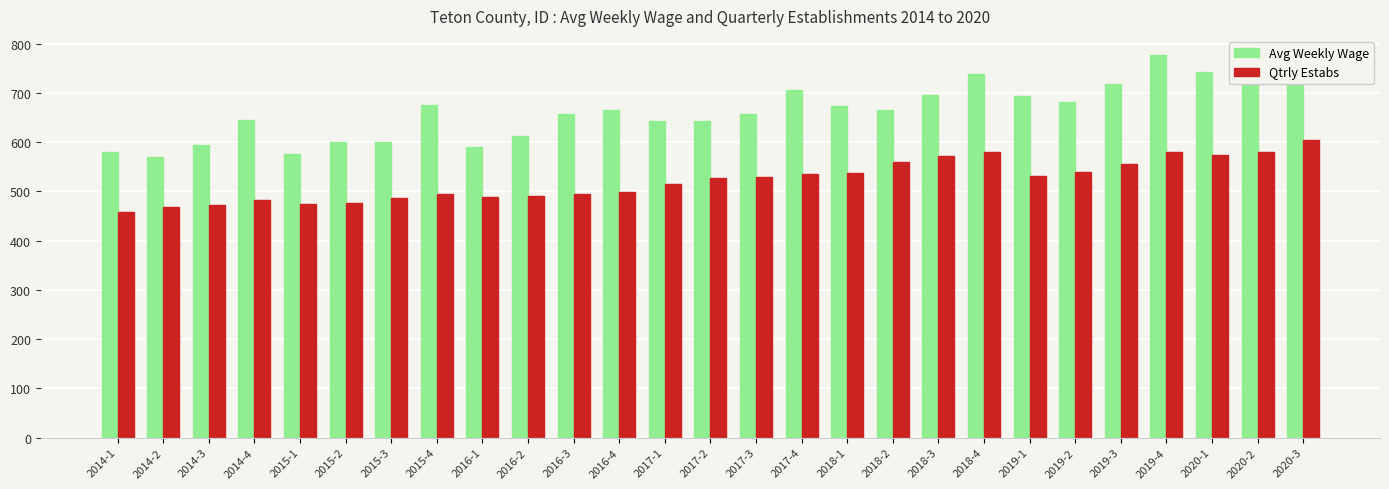

Which category has the highest value across all series?

2019-4